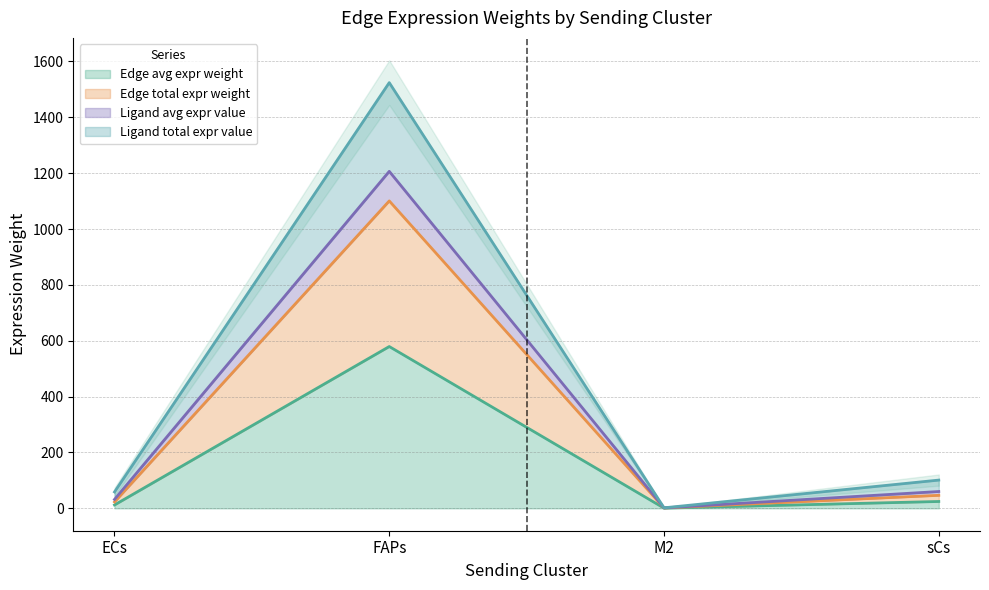

At which label does Ligand avg expr value first exceed 101?

FAPs